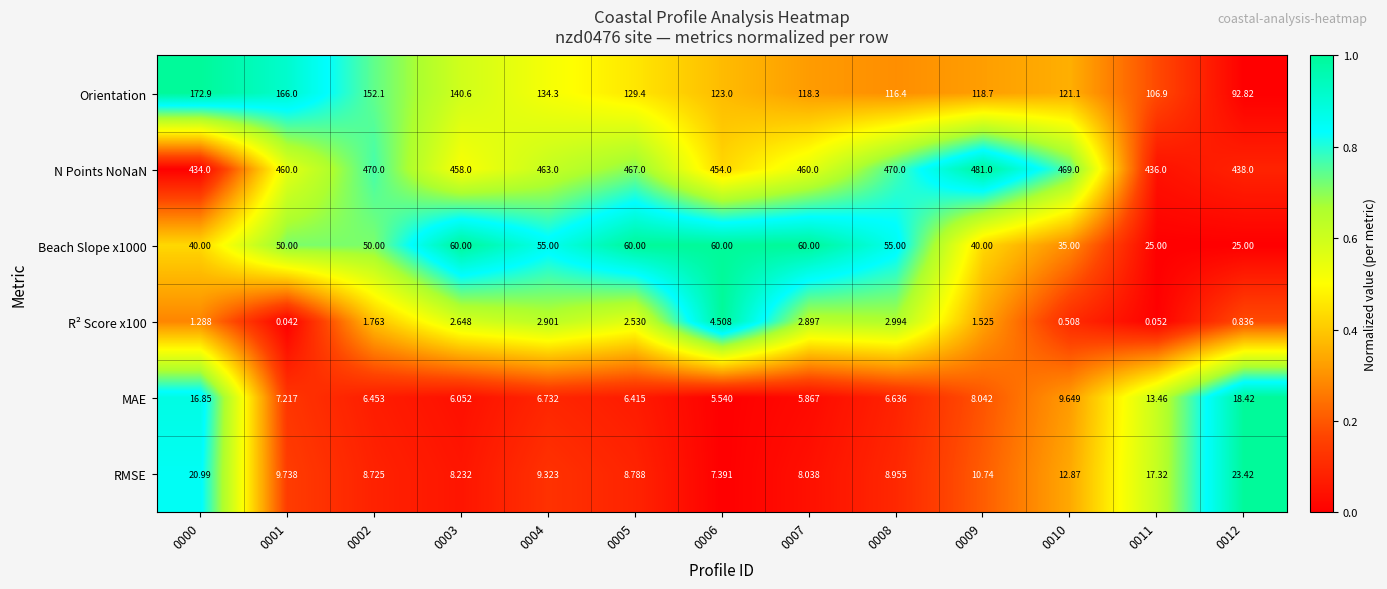

Between 0002 and 0003, which series saw the biggest shift?

N Points NoNaN